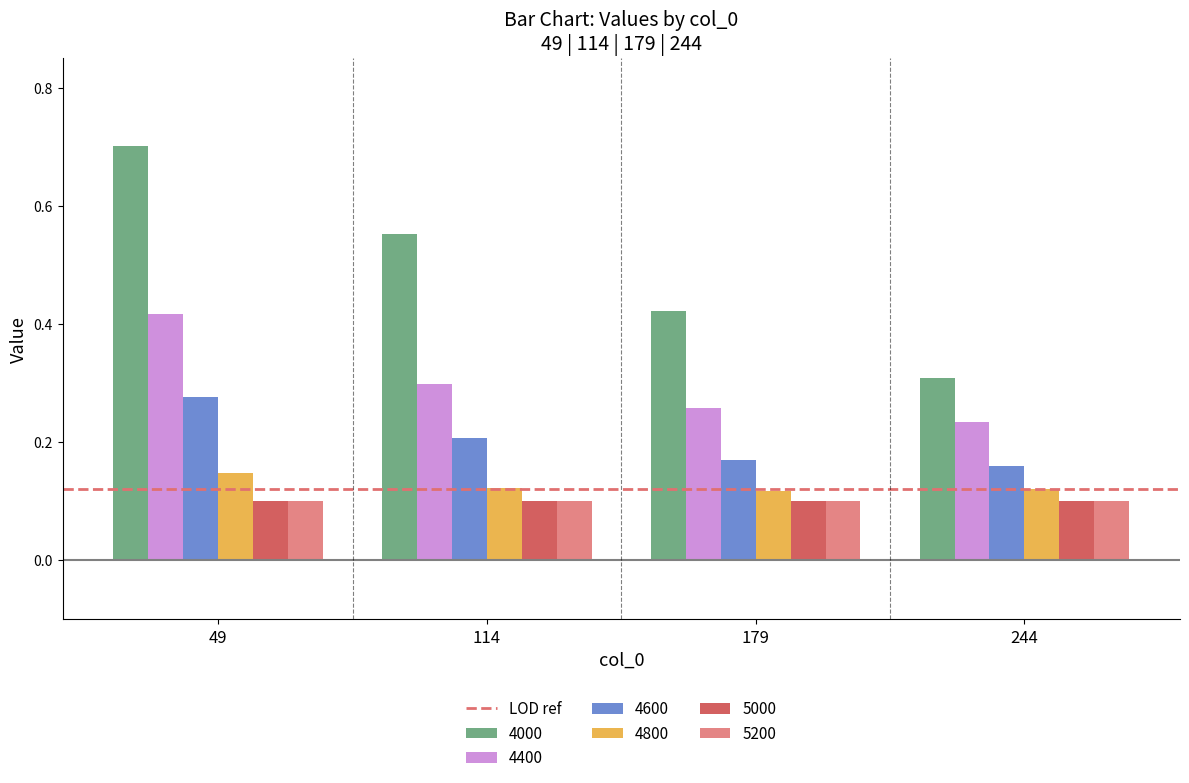

Are the bars horizontal?

No